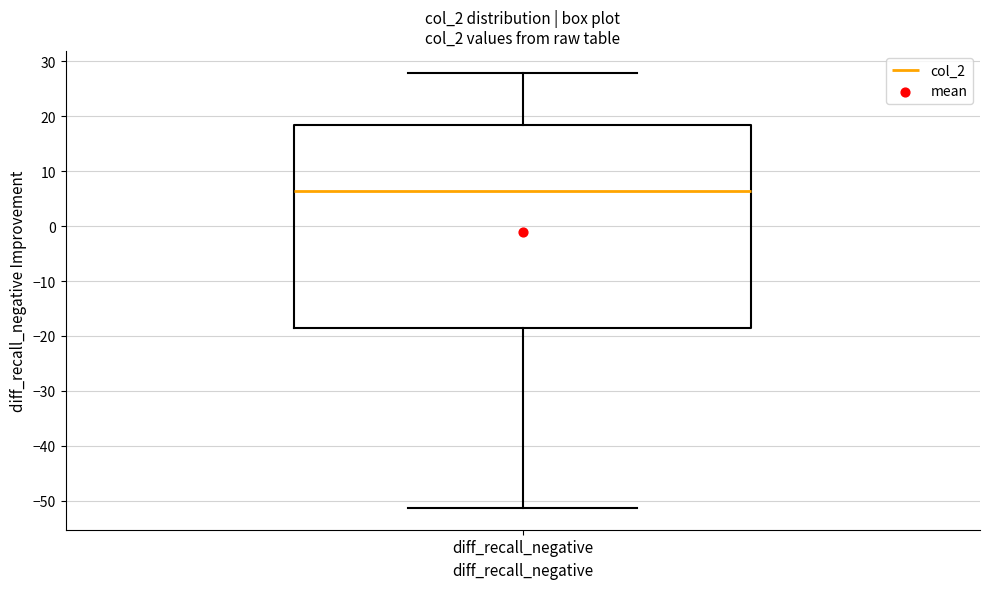

Transcribe this box plot: give where the median line is, the range the box spans, and where the two whiskers end, as read against the y-axis. The values are not printed on the chart, so give them approximately, as read against the axis.

median 6, box -19 to 18, whiskers -51 to 28